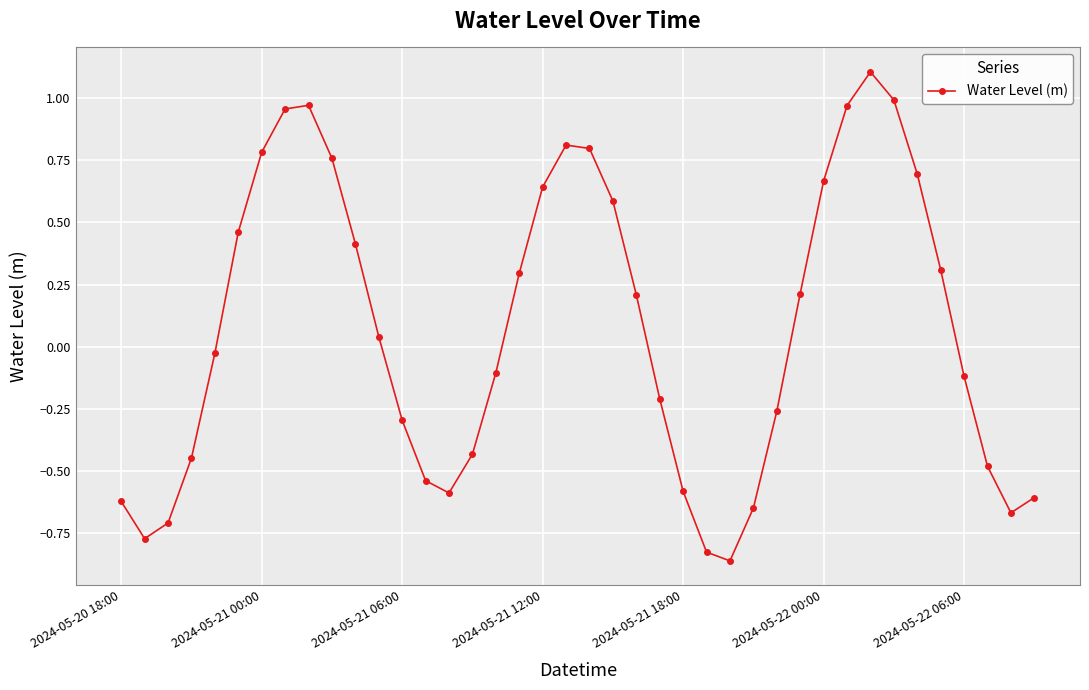

How many interior local peaks (higher than both neighbors) does the data have?

3